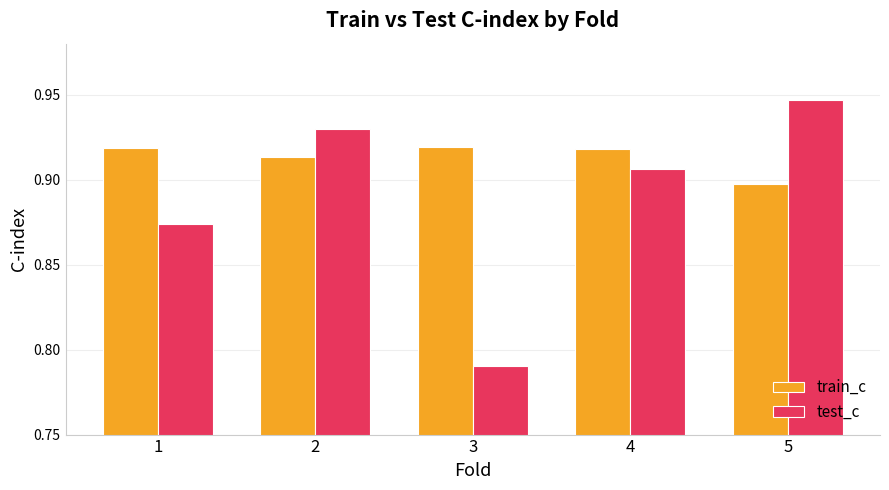

List the labels in order of test_c value, smallest first.

3, 1, 4, 2, 5